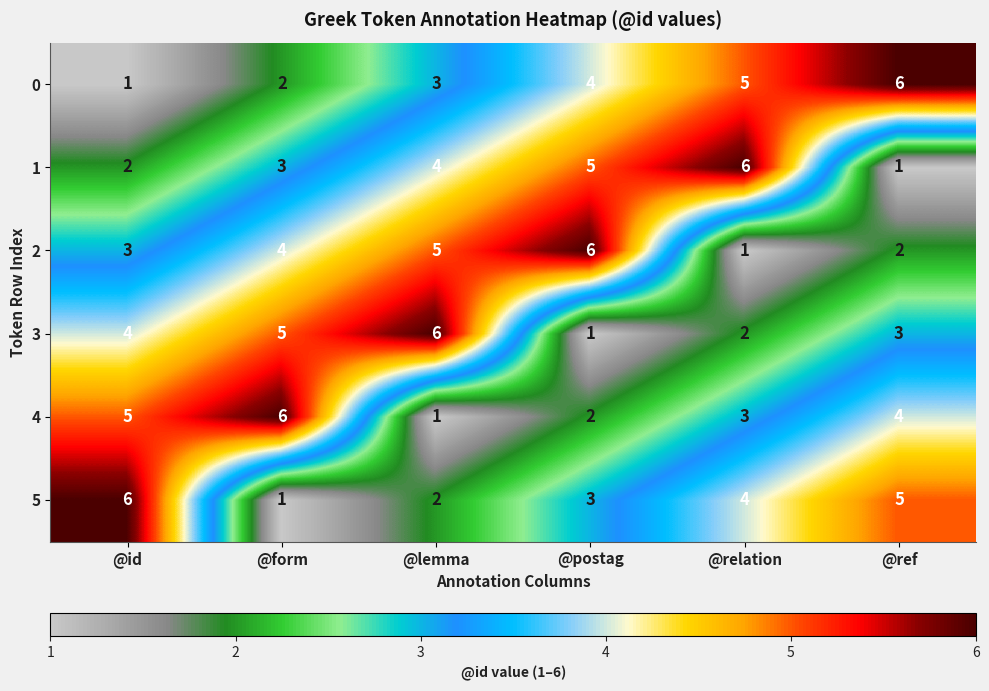

Rank the series at @ref from highest to lowest value.

0, 5, 4, 3, 2, 1